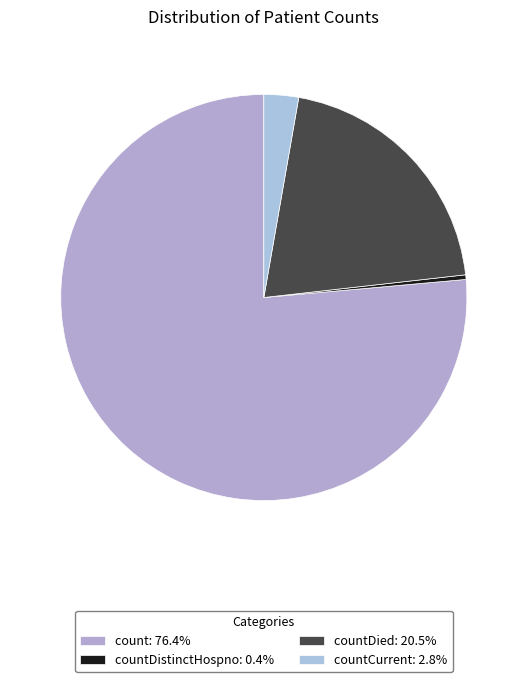

How many slices are in this pie chart?

4